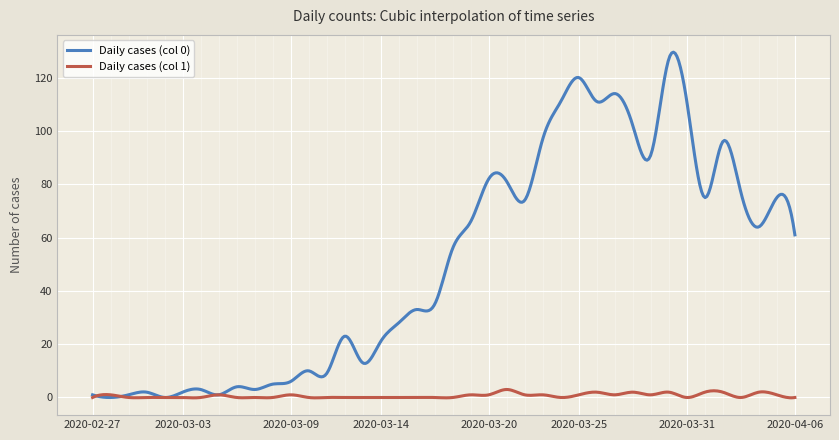

What is the greatest value displayed?

129.5